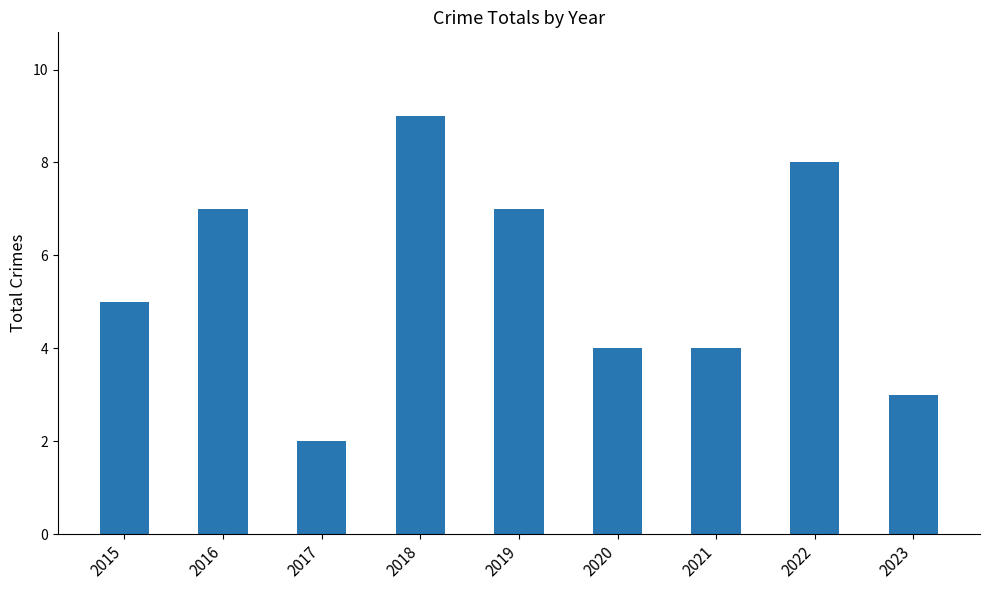

Reading right to left, transcribe all the data shown in this chart.

2023=3	2022=8	2021=4	2020=4	2019=7	2018=9	2017=2	2016=7	2015=5